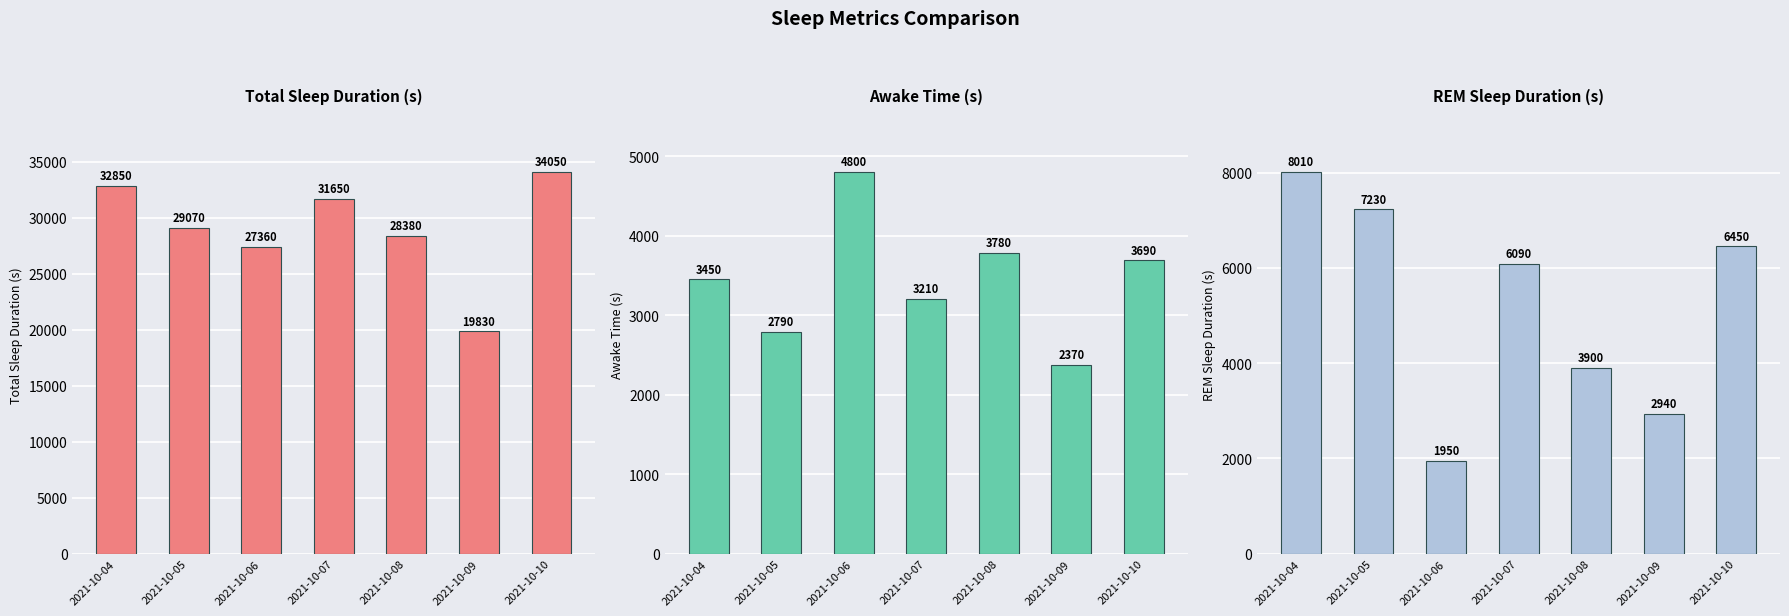

How many distinct data groups are displayed?

3